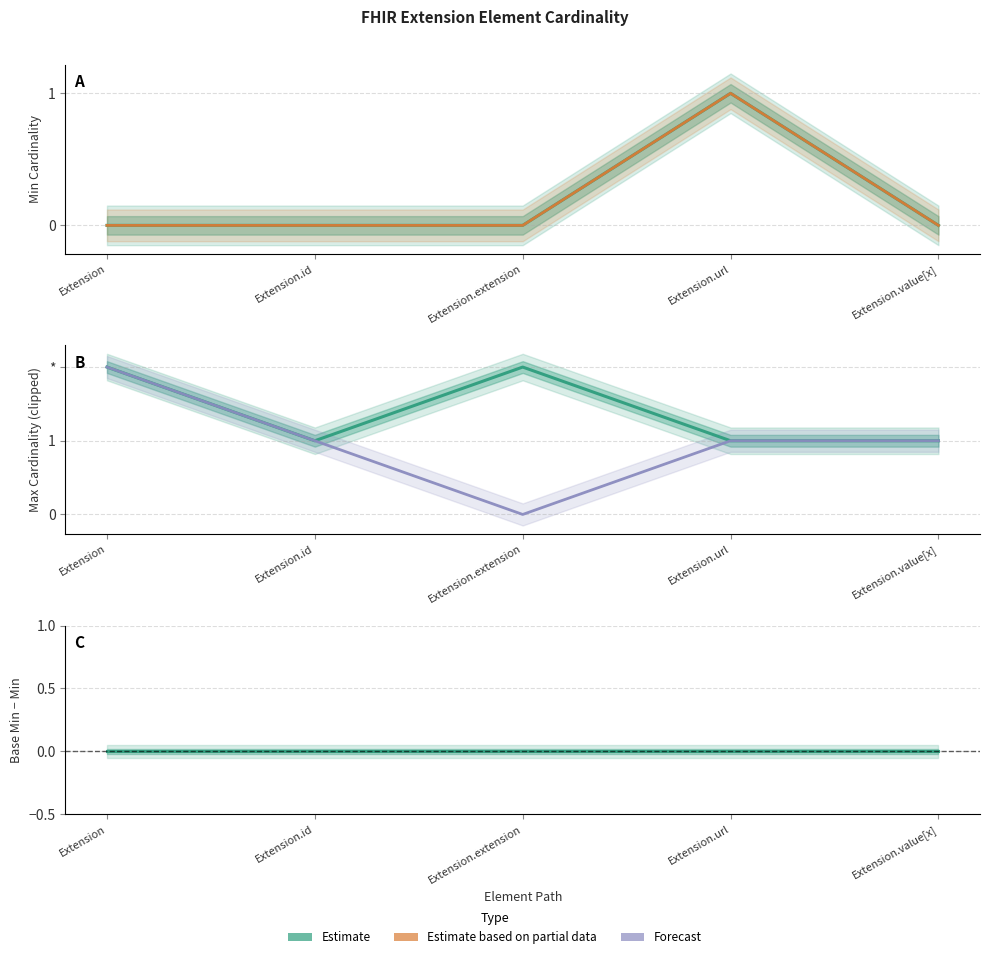

Count the Min (Partial) values in the range 0 to 1.

5